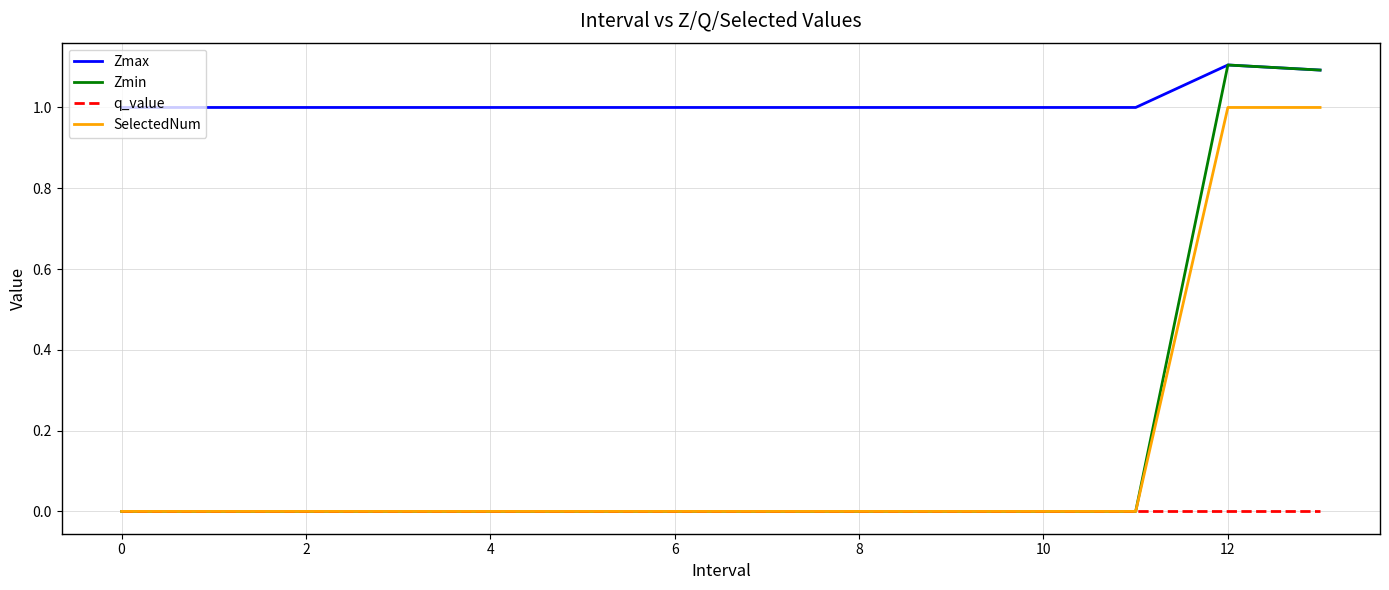

Which series has the largest total across all categories?

Zmax